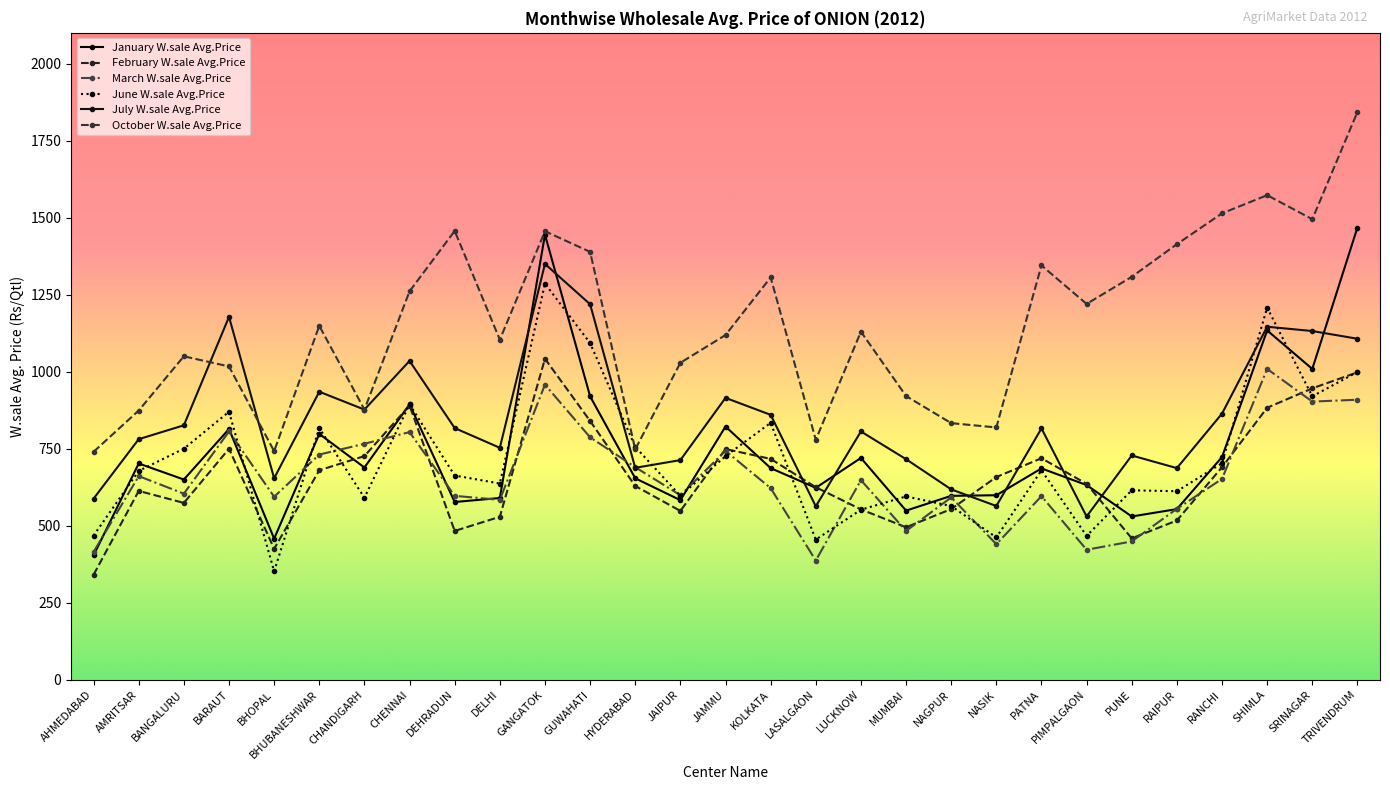

Reading left to right, transcribe all the data shown in this chart.

January W.sale Avg.Price: 404	702	650	814	458	798	689	894	577	590	1445	920	654	583	822	687	623	720	549	597	599	686	632	530	554	723	1134	1009	1468
February W.sale Avg.Price: 341	613	574	750	425	680	726	890	483	529	1042	840	629	548	749	717	625	553	495	554	658	719	636	459	517	690	883	946	998
March W.sale Avg.Price: 415	661	604	806	594	731	766	804	597	584	958	787	690	599	743	622	387	648	483	592	440	596	422	449	555	652	1009	903	909
June W.sale Avg.Price: 468	678	750	870	352	817	591	894	663	637	1286	1093	756	597	726	834	455	552	595	564	462	680	467	615	612	703	1208	920	999
July W.sale Avg.Price: 588	781	826	1178	654	935	877	1035	817	753	1350	1219	688	713	915	860	563	806	716	618	564	816	530	728	687	864	1146	1132	1107
October W.sale Avg.Price: 740	874	1050	1017	742	1149	877	1261	1457	1104	1456	1389	748	1029	1119	1306	779	1130	921	833	819	1345	1220	1308	1414	1514	1573	1495	1843